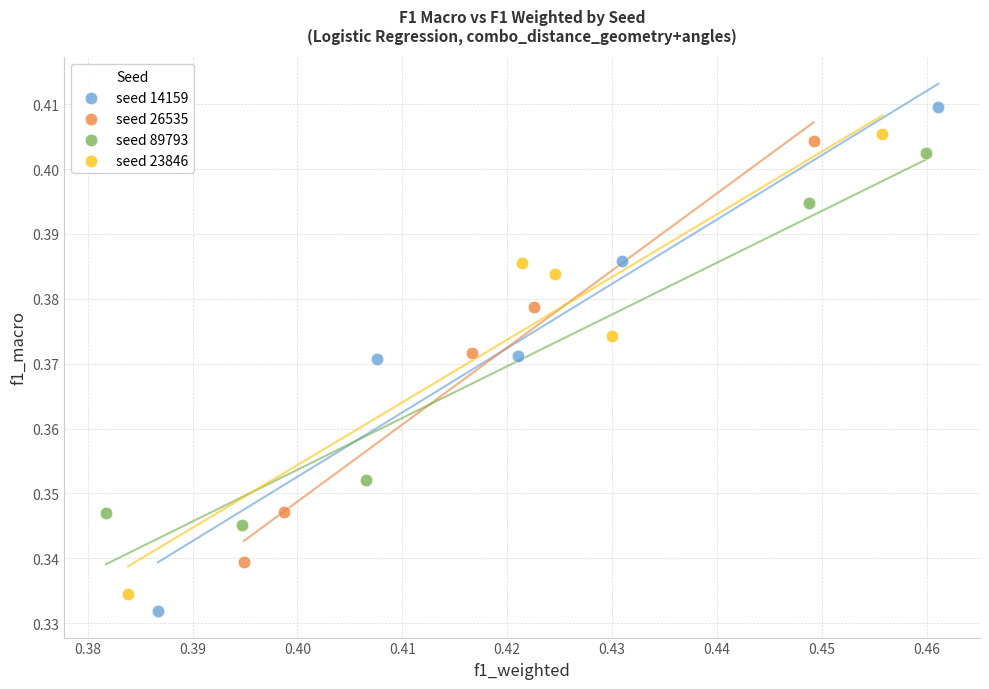

Which series contains the lowest Y value?

seed 14159